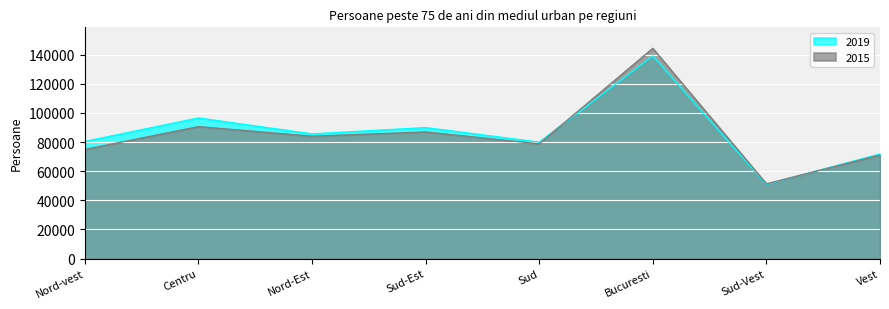

After their last crossing, which series has the higher values: 2019 or 2015?

2019